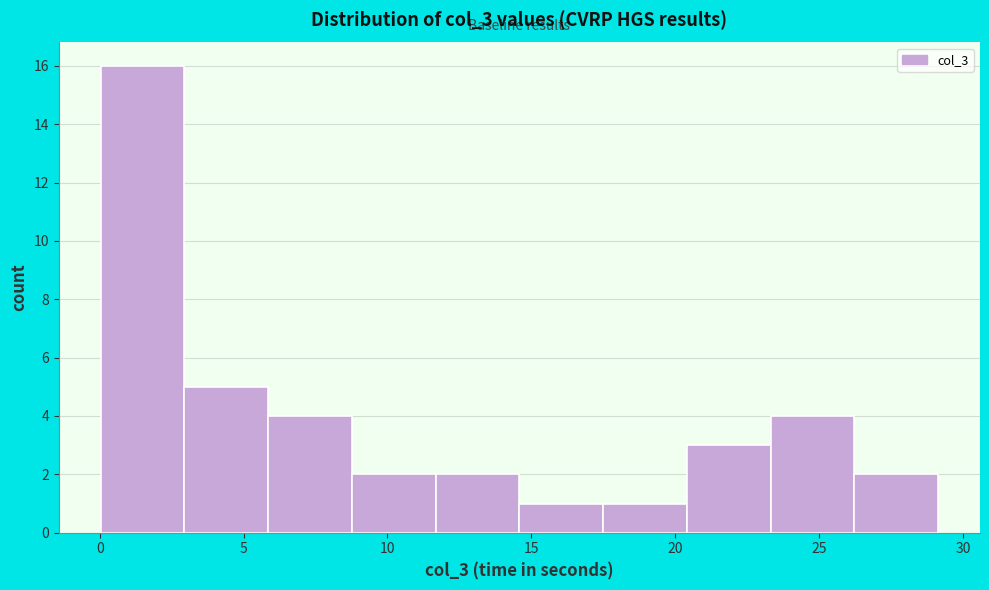

Reading left to right, list every bar in this chart as the range it spans on the x-axis followed by its height. Neither the bar edges nor the heights are printed on the chart, so give them approximately, as read against the axes.

0.0 to 3.0: 16
3.0 to 6.0: 5
6.0 to 9.0: 4
9.0 to 11.5: 2
11.5 to 14.5: 2
14.5 to 17.5: 1
17.5 to 20.5: 1
20.5 to 23.5: 3
23.5 to 26.0: 4
26.0 to 29.0: 2